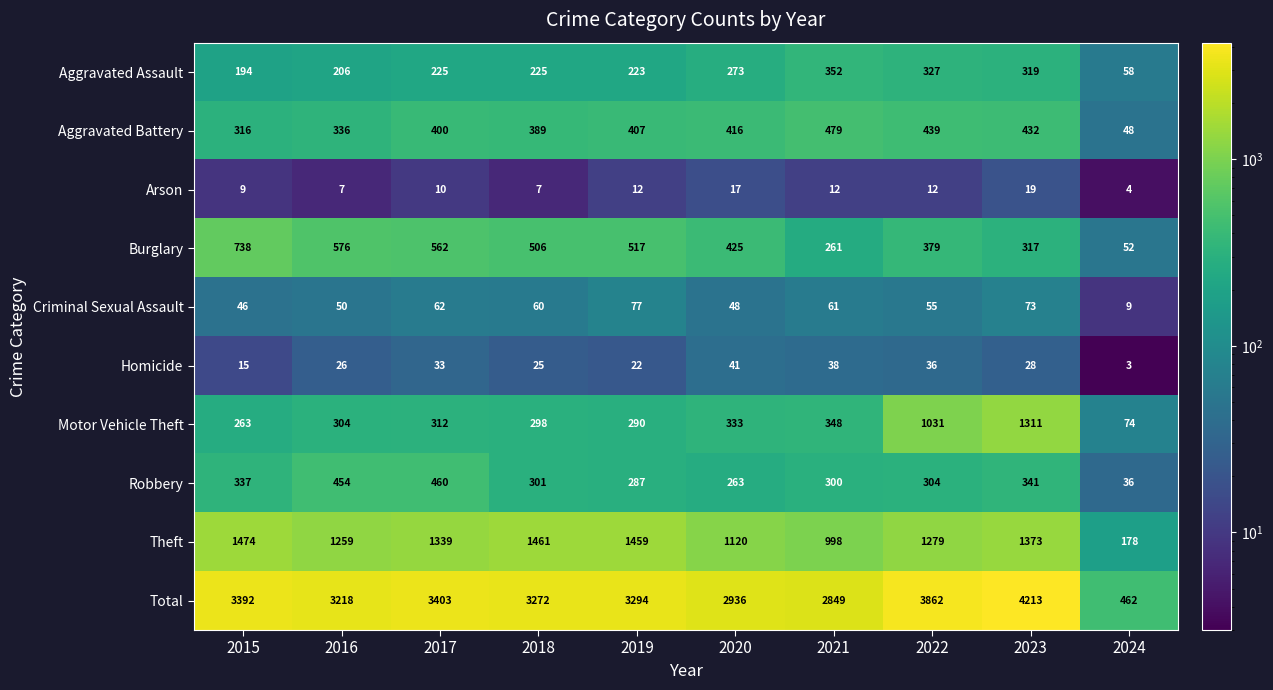

List the series in order of their peak value, highest first.

Total, Theft, Motor Vehicle Theft, Burglary, Aggravated Battery, Robbery, Aggravated Assault, Criminal Sexual Assault, Homicide, Arson